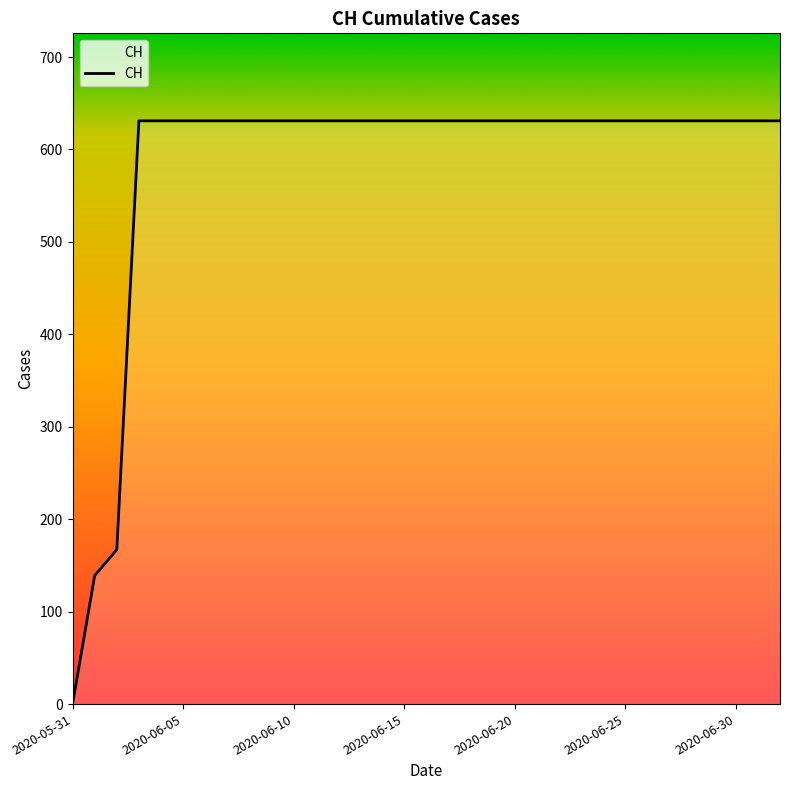

What is the difference between the maximum and minimum values?

631